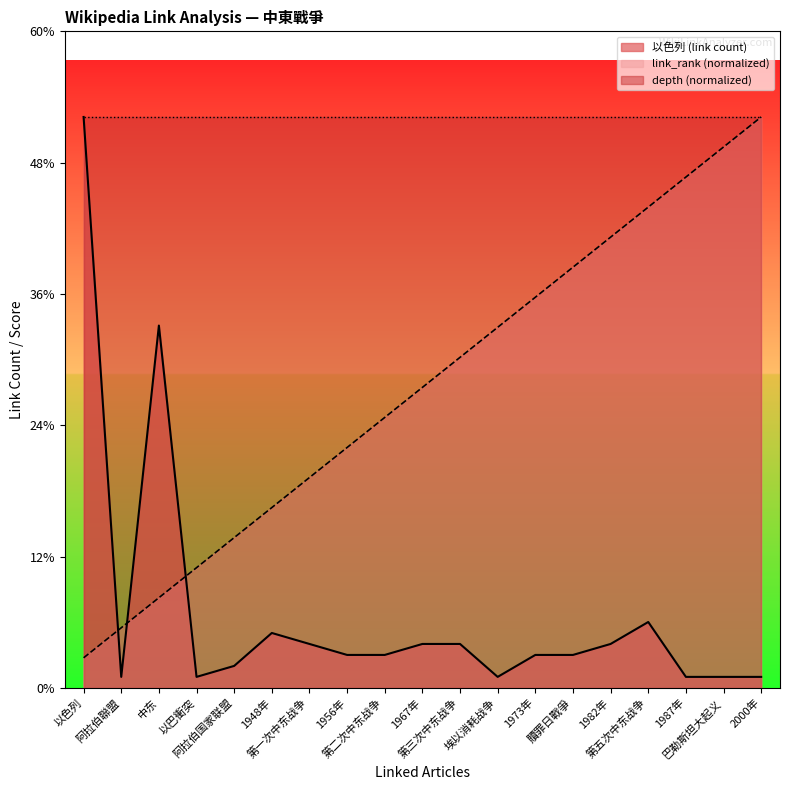

At which label does 以色列 reach its peak?

以色列